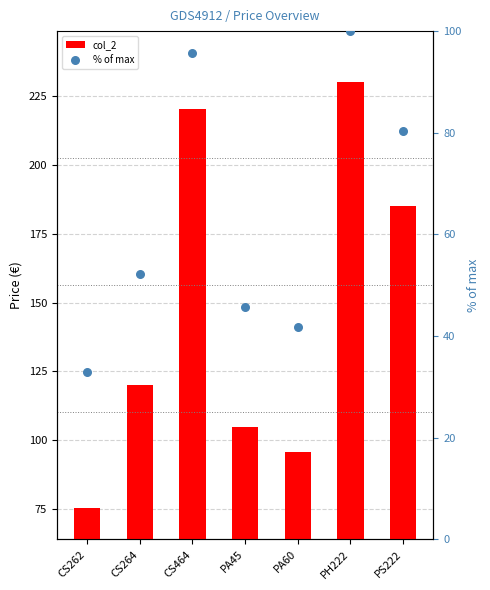

At which category is the sum across all series the highest?

PH222